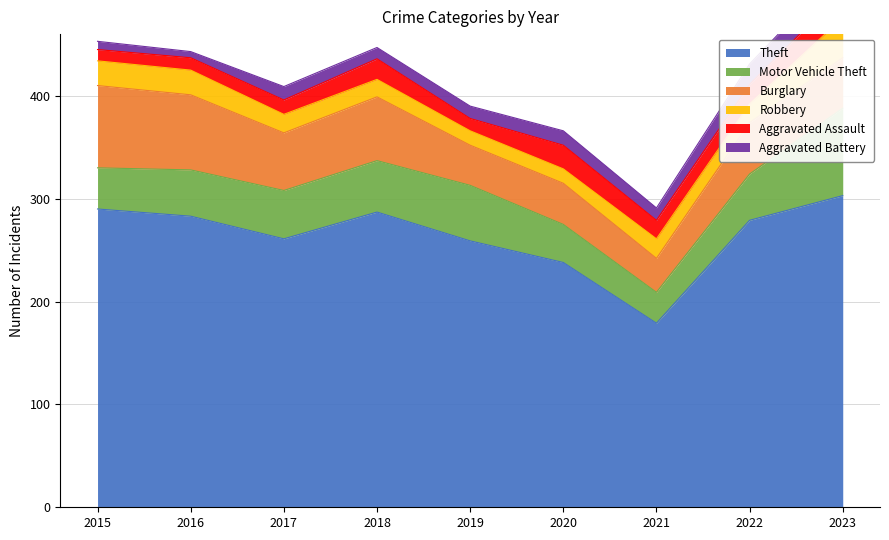

Reading left to right, transcribe all the data shown in this chart.

Theft: 2015=290	2016=283	2017=261	2018=287	2019=259	2020=238	2021=179	2022=279	2023=303
Motor Vehicle Theft: 2015=40	2016=45	2017=47	2018=50	2019=54	2020=37	2021=30	2022=45	2023=85
Burglary: 2015=80	2016=73	2017=56	2018=62	2019=39	2020=40	2021=33	2022=50	2023=49
Robbery: 2015=24	2016=24	2017=18	2018=17	2019=14	2020=14	2021=19	2022=18	2023=39
Aggravated Assault: 2015=11	2016=12	2017=14	2018=20	2019=12	2020=23	2021=18	2022=19	2023=26
Aggravated Battery: 2015=8	2016=6	2017=13	2018=11	2019=12	2020=14	2021=12	2022=20	2023=23